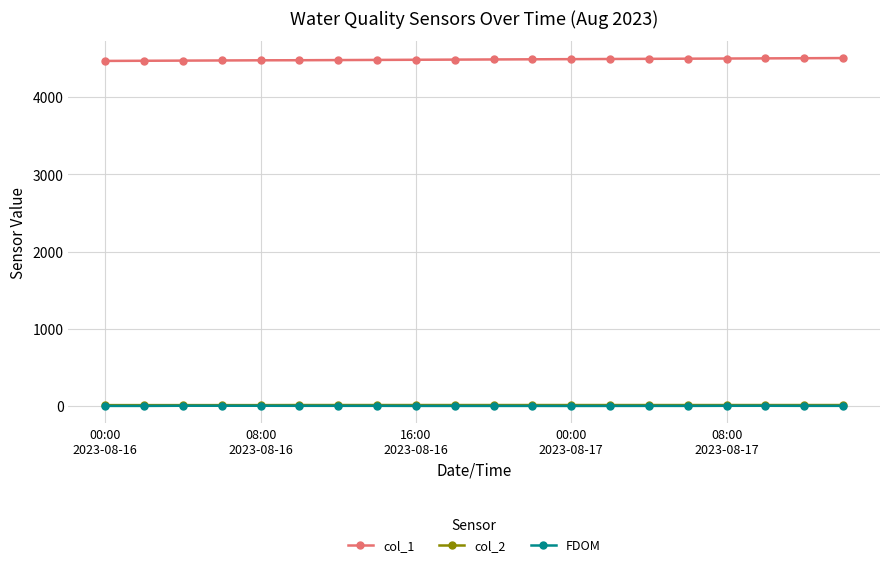

What is the maximum value shown in the chart?

4508.0